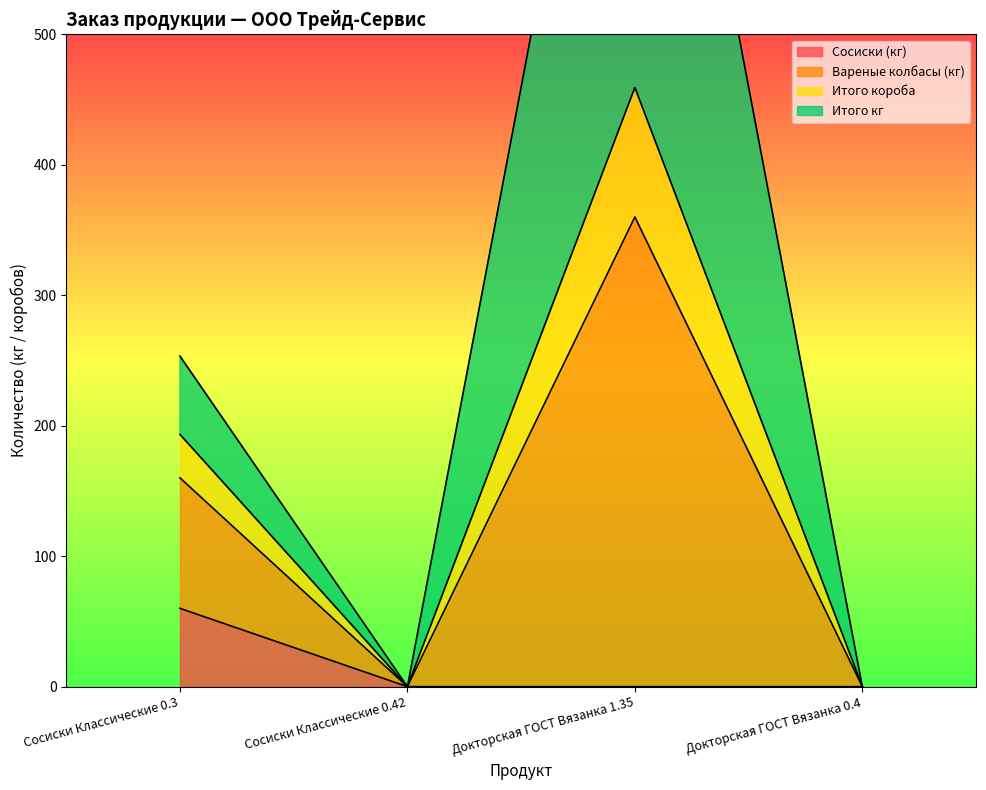

How many data points in Сосиски (кг) are above 0?

1